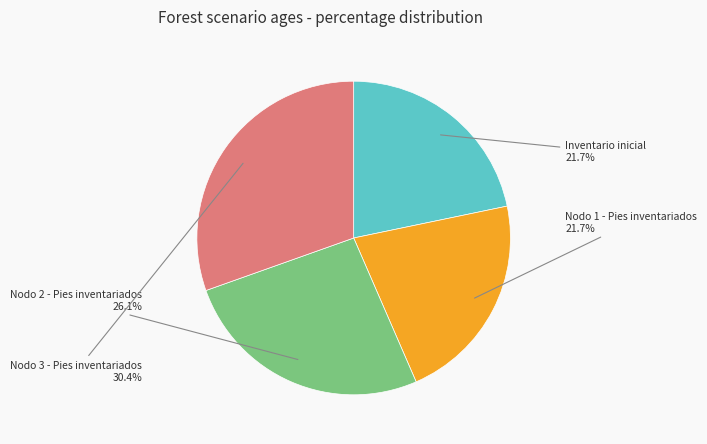

To the nearest percent, what is the combined percentage of Nodo 1 - Pies inventariados and Nodo 2 - Pies inventariados?

48%